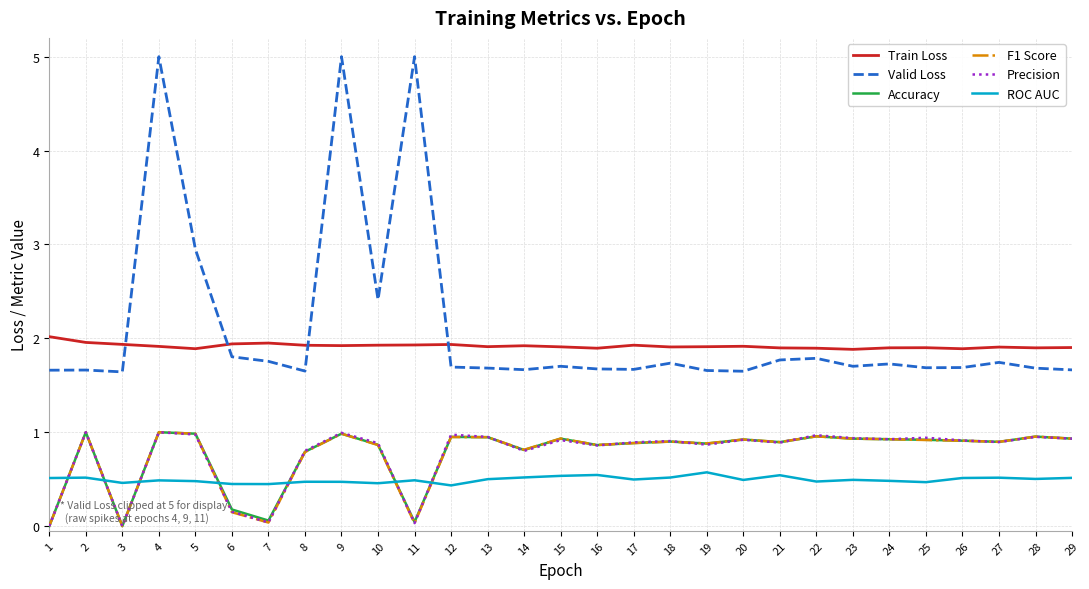

True or false: F1 Score has a value of 0.9 at 26.

True